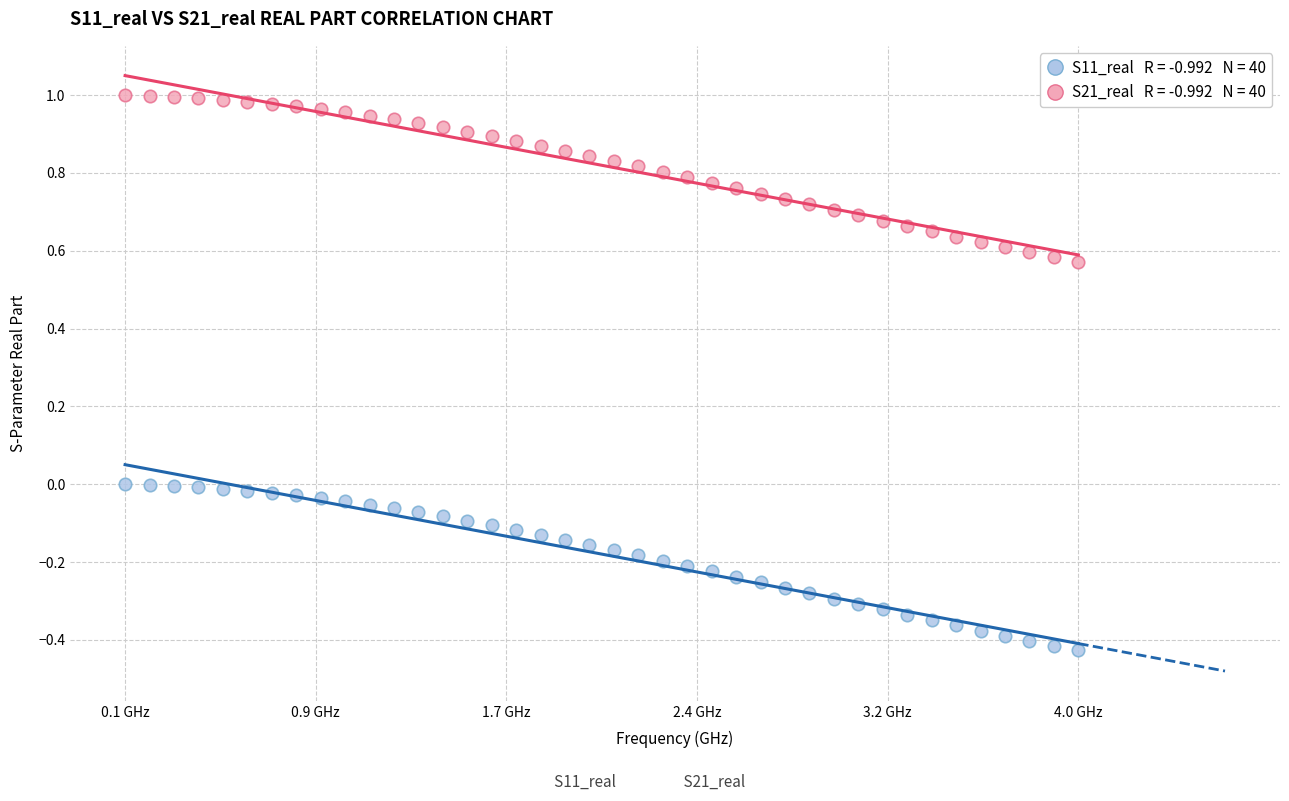

Across all data points, what is the range of X values (max minus min)?

3.9